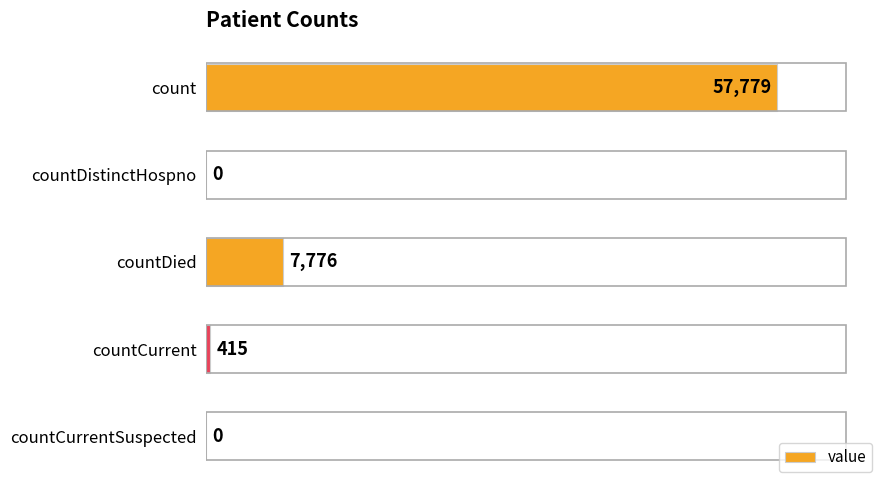

How many categories are shown in the chart?

5